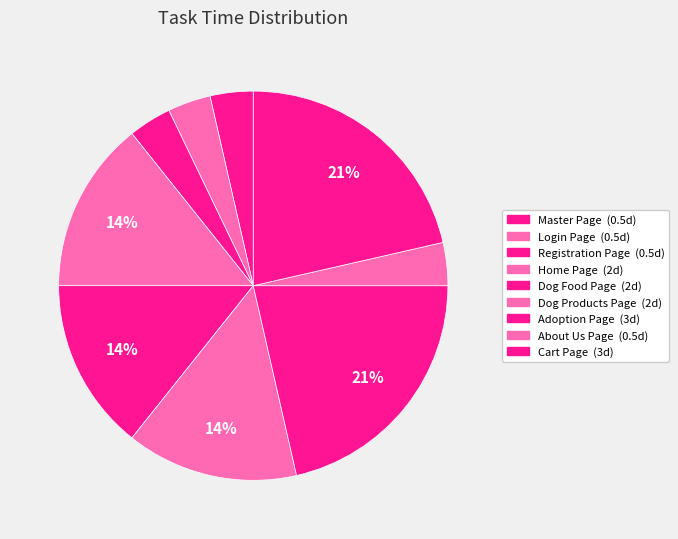

Does Dog Food Page account for over 50% of the chart?

No